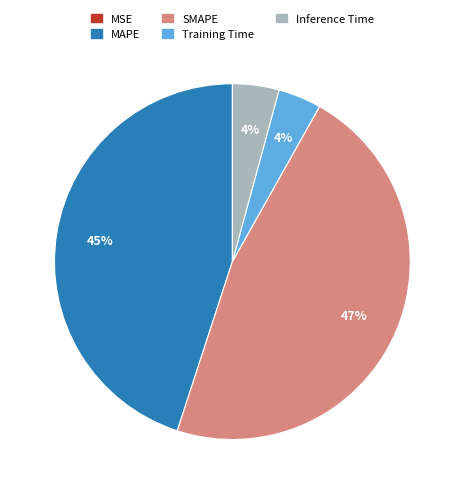

To the nearest percent, what is the difference between the largest and smallest slice percentages?

47%